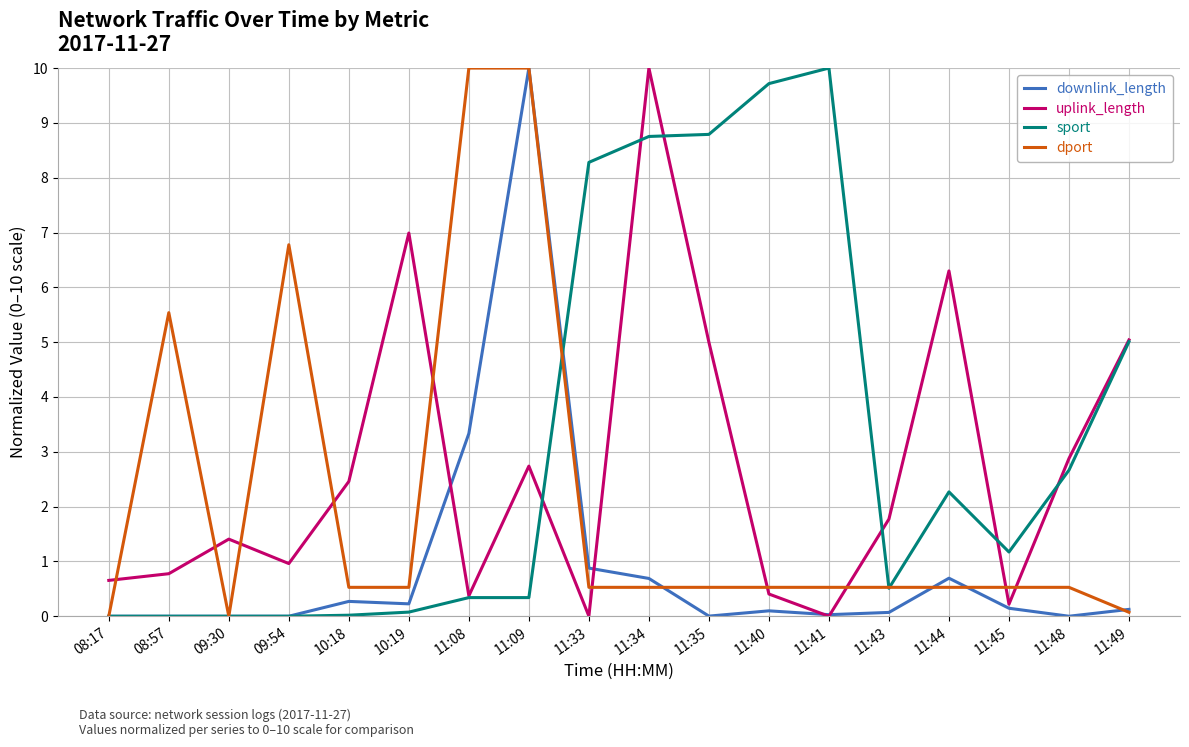

What is the total value across all series at 08:17?

0.7